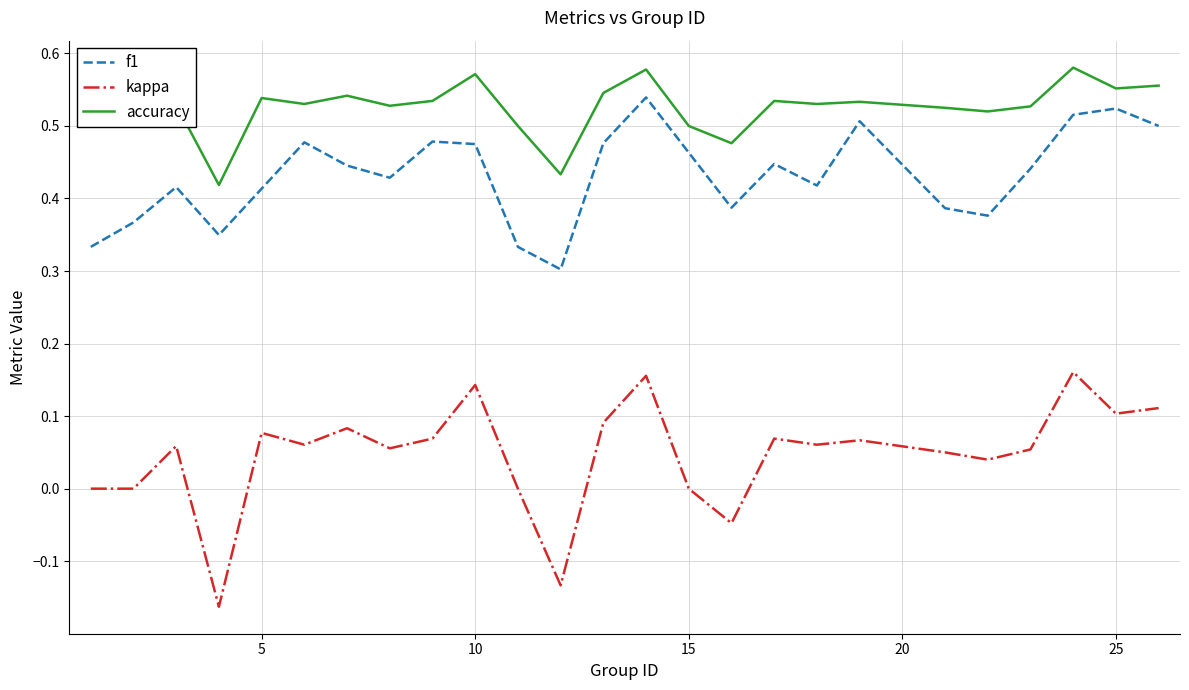

What is the sum of all f1 values?

10.8